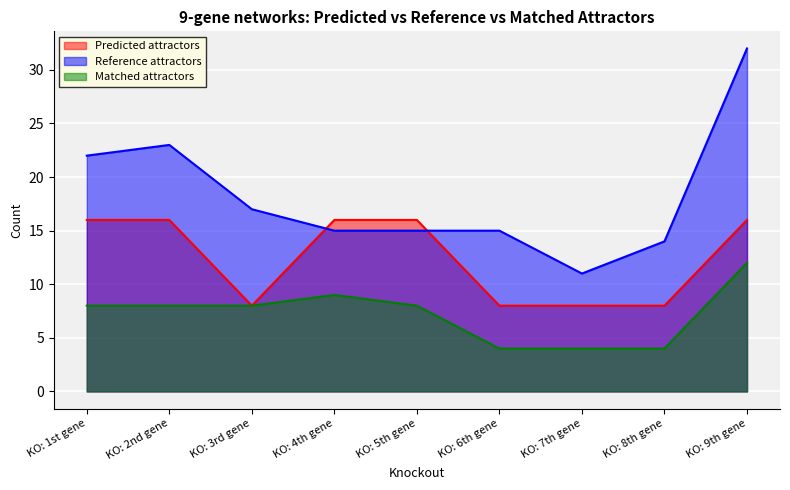

Between KO: 1st gene and KO: 3rd gene, which series saw the biggest shift?

Predicted attractors